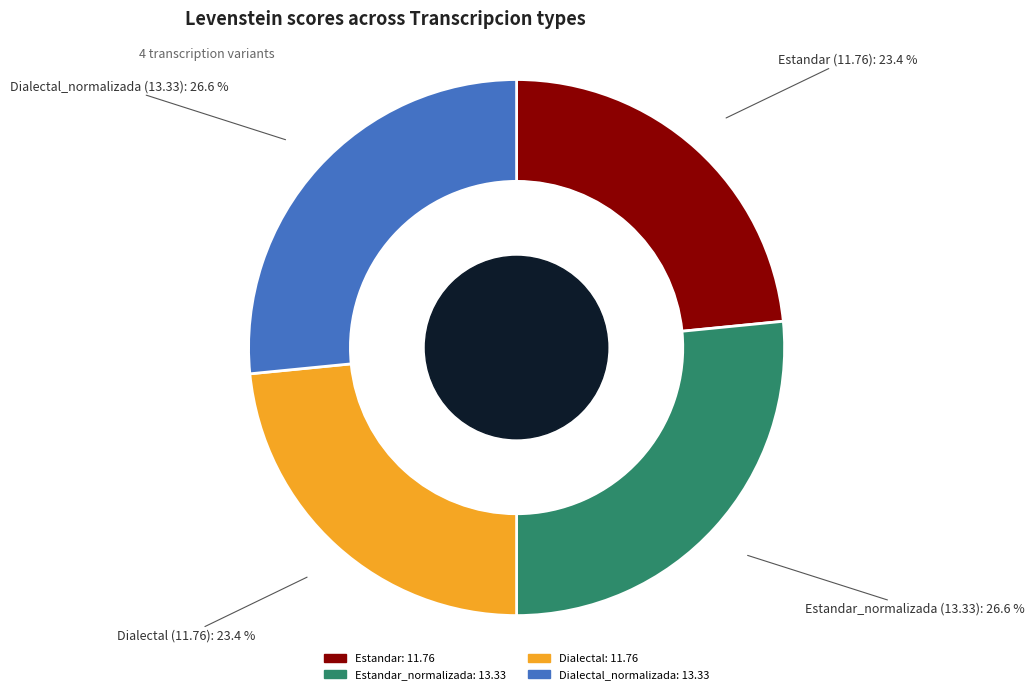

To the nearest percent, what is the difference between the largest and smallest slice percentages?

3%